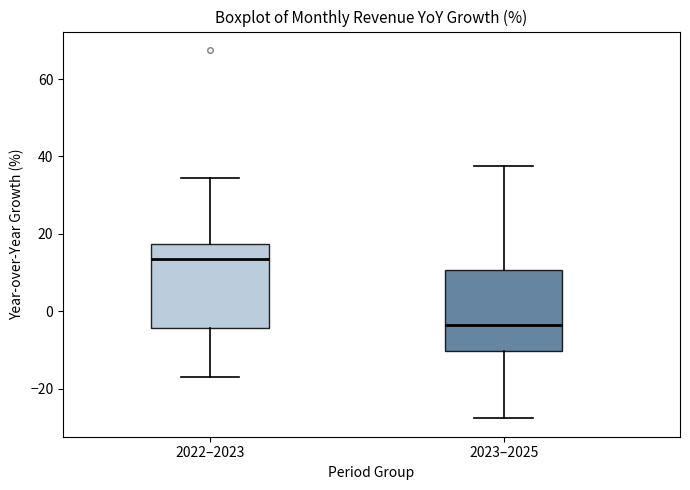

Which box has the lowest median line?

2023–2025